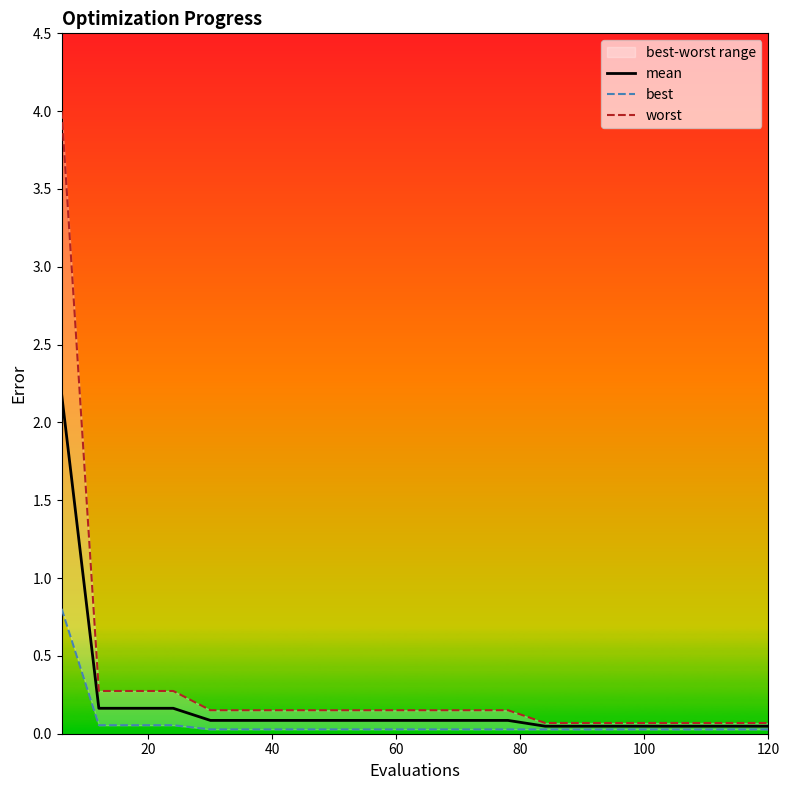

What is the sum of all mean values?

3.8